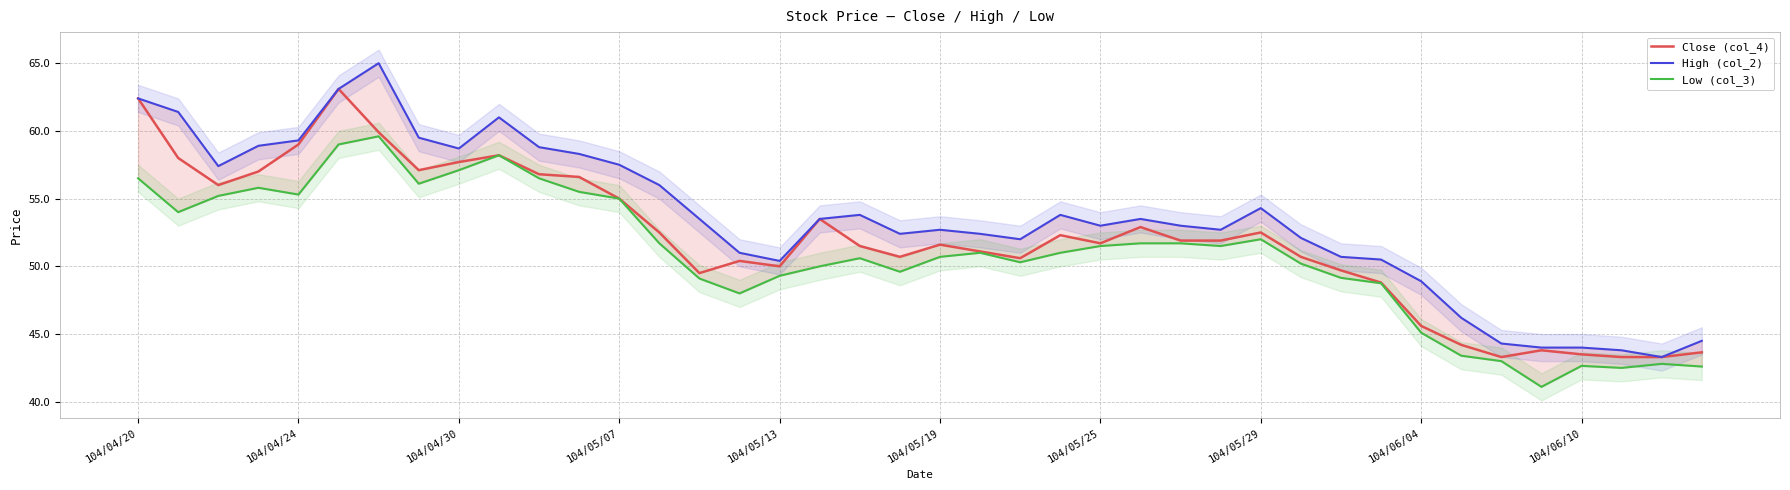

The Close (col_4) series shows 29.6 at 104/06/10. True or false?

False